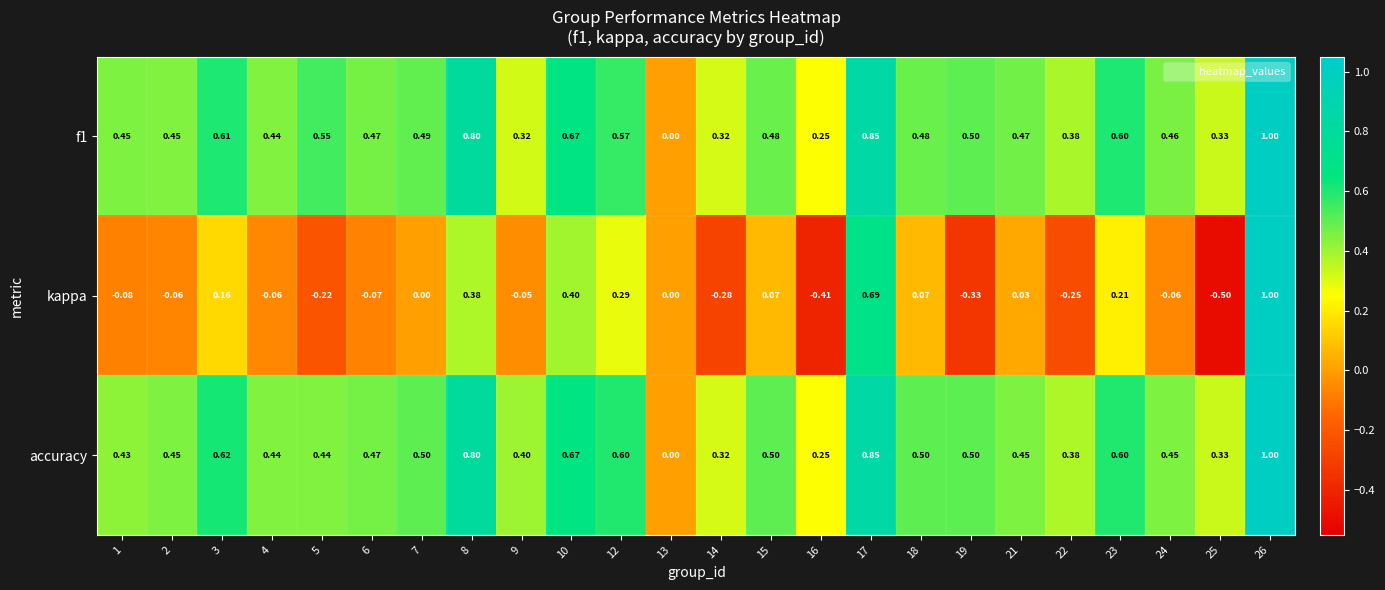

Is the value of kappa at 2 greater than the value of f1 at 15?

No